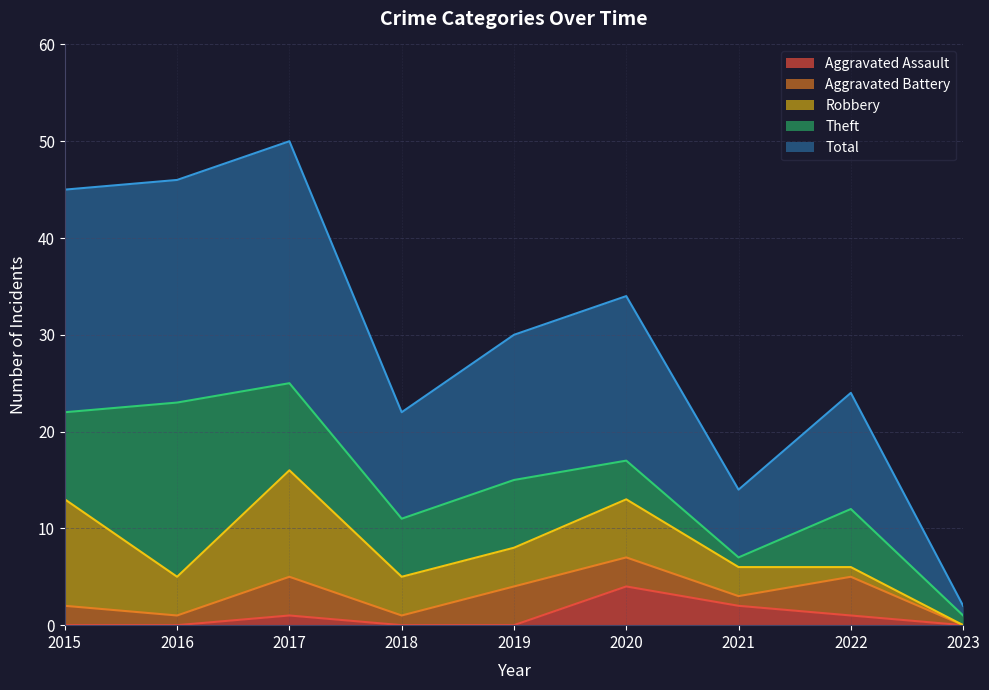

Which series changed the most between 2016 and 2019?

Theft